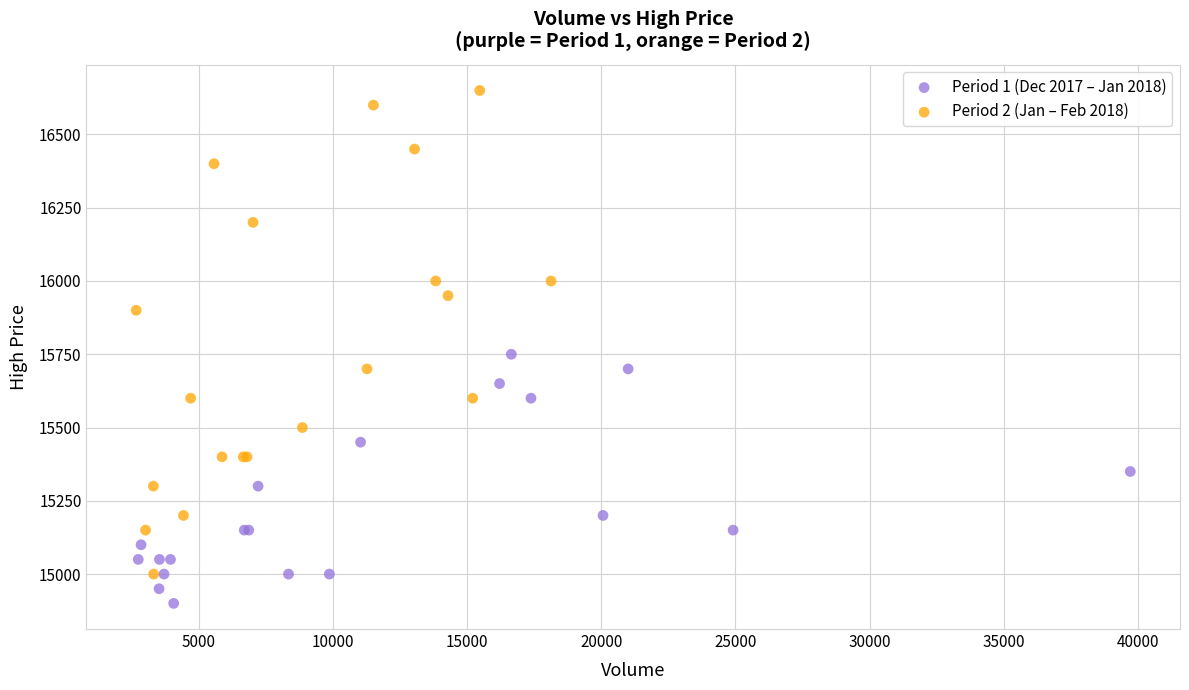

Which series has the widest spread of Y values?

Period 2 (Jan – Feb 2018)